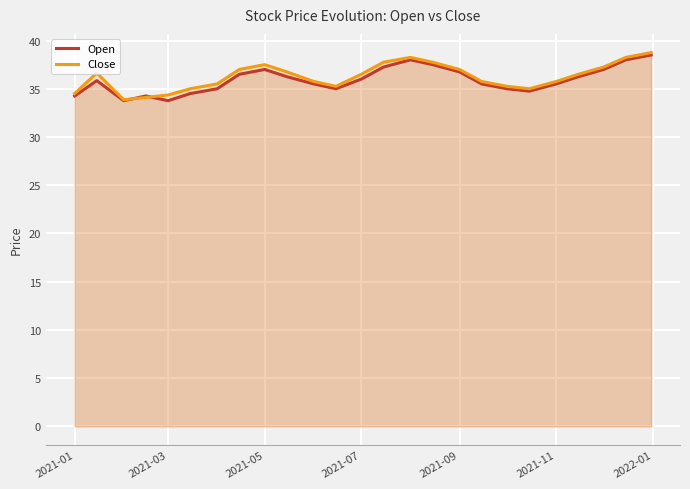

What is the spread (max minus min) of values at 2021-03?

0.6